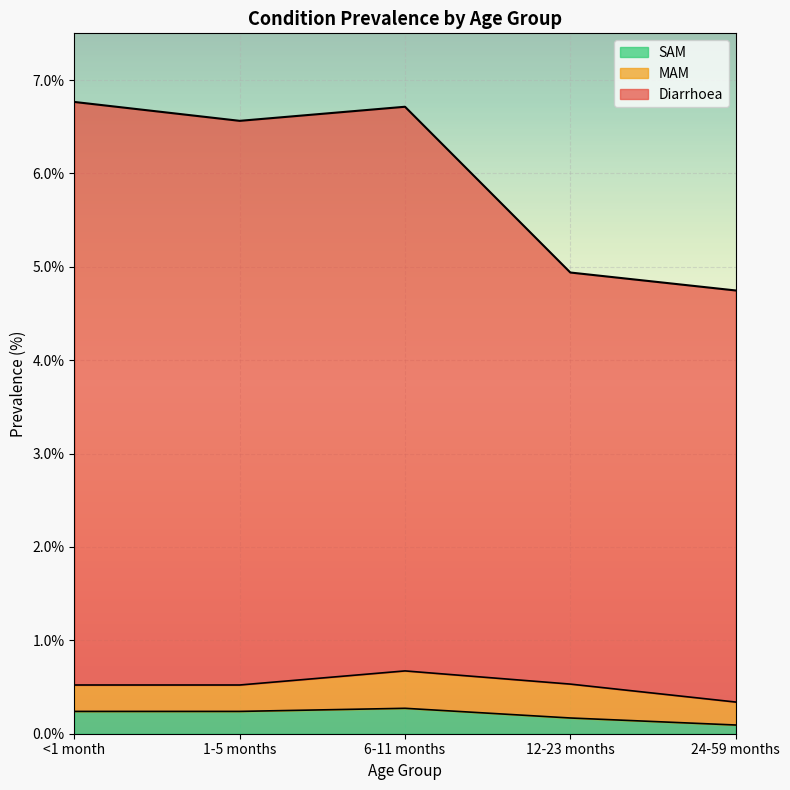

What is the difference between the SAM values at 12-23 months and 6-11 months?

0.1